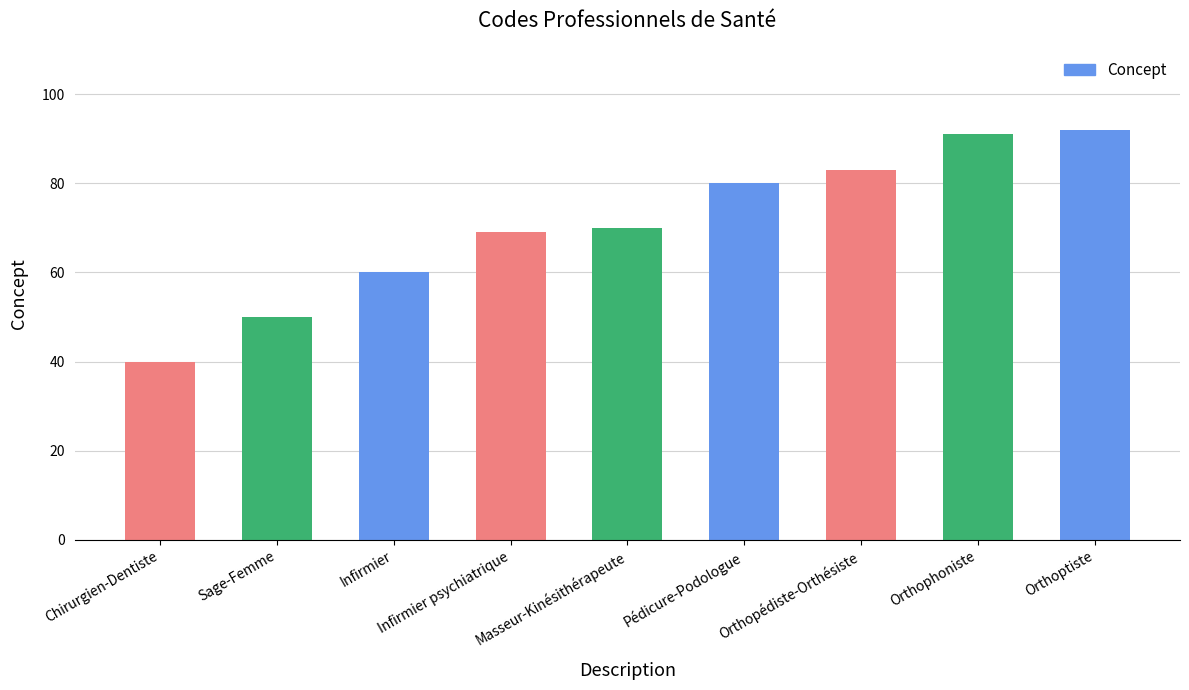

Reading right to left, extract all data points from this chart.

Orthoptiste=92	Orthophoniste=91	Orthopédiste-Orthésiste=83	Pédicure-Podologue=80	Masseur-Kinésithérapeute=70	Infirmier psychiatrique=69	Infirmier=60	Sage-Femme=50	Chirurgien-Dentiste=40